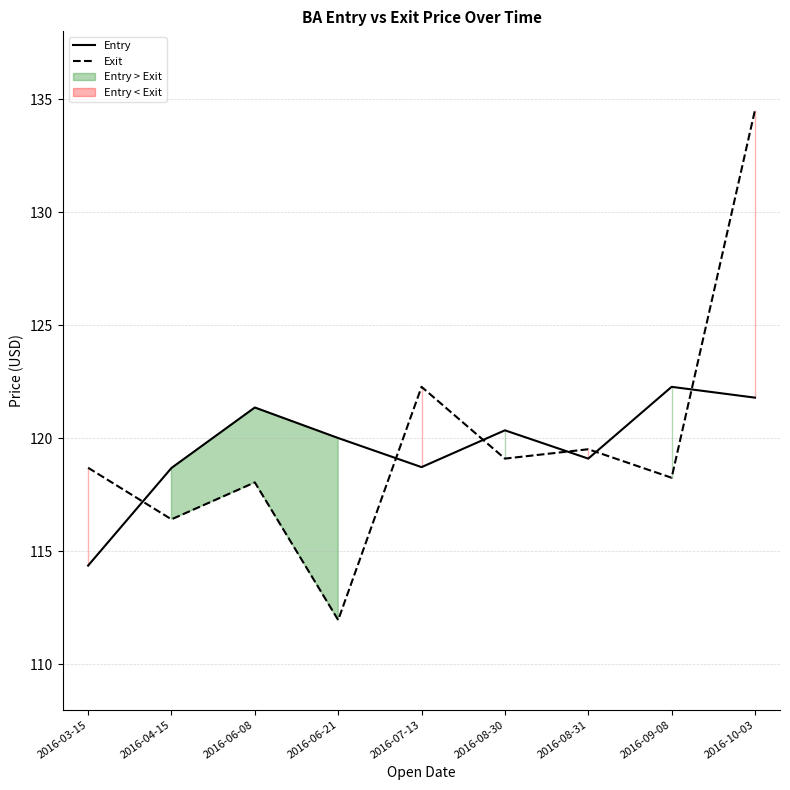

Reading left to right, extract all data points from this chart.

Entry: 2016-03-15=114.4	2016-04-15=118.7	2016-06-08=121.4	2016-06-21=120.0	2016-07-13=118.7	2016-08-30=120.4	2016-08-31=119.1	2016-09-08=122.3	2016-10-03=121.8
Exit: 2016-03-15=118.7	2016-04-15=116.4	2016-06-08=118.1	2016-06-21=112.0	2016-07-13=122.3	2016-08-30=119.1	2016-08-31=119.5	2016-09-08=118.3	2016-10-03=134.5